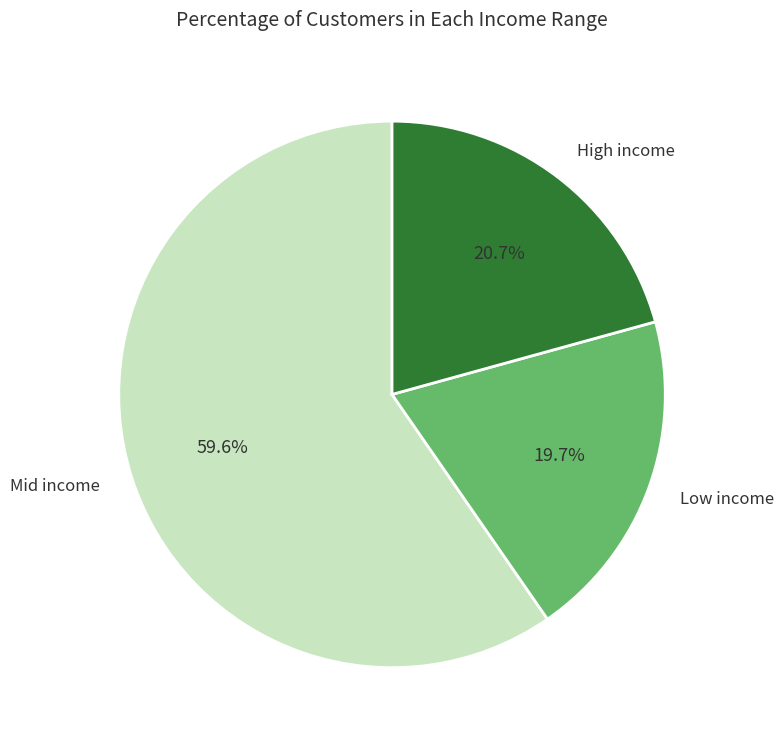

Is there any slice that represents more than half of the pie?

Yes